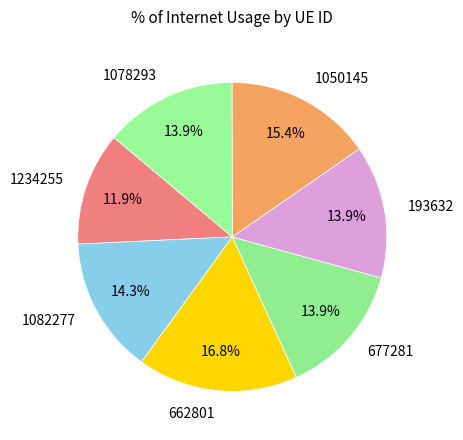

What is the largest slice in the pie chart?

662801